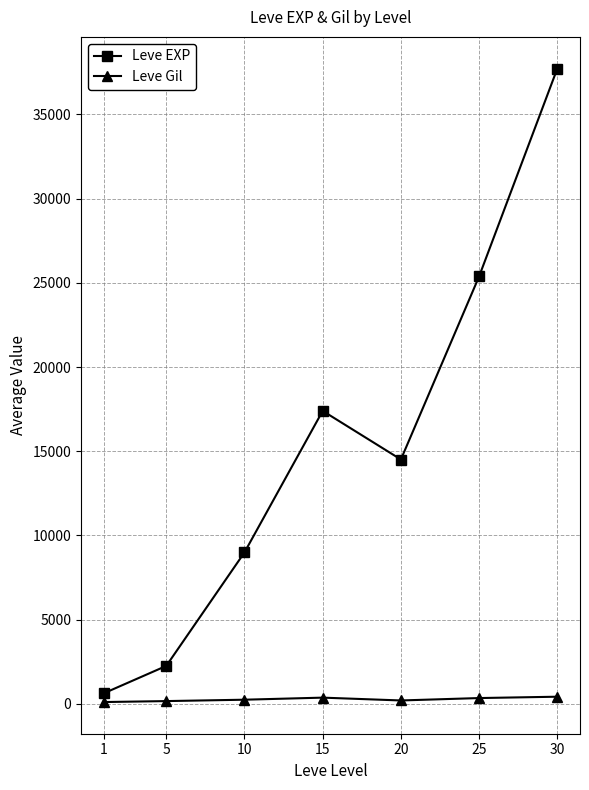

List the series in order of their overall mean, highest first.

Leve EXP, Leve Gil